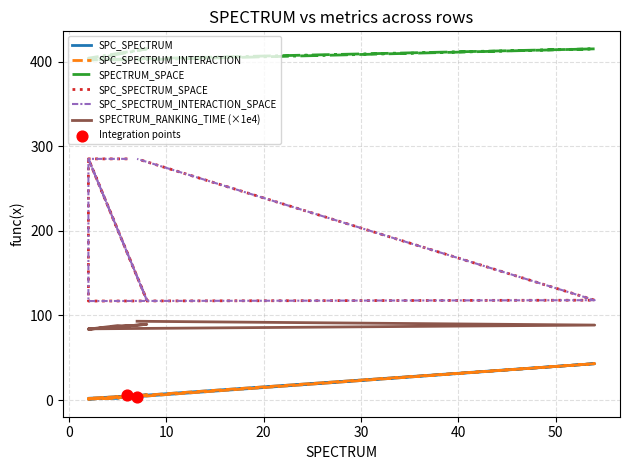

What is the total value across all series at 10?

1059.8